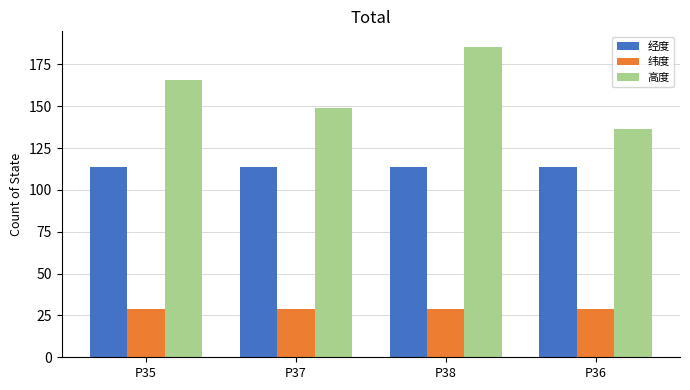

How many 经度 values are between 113 and 114?

4